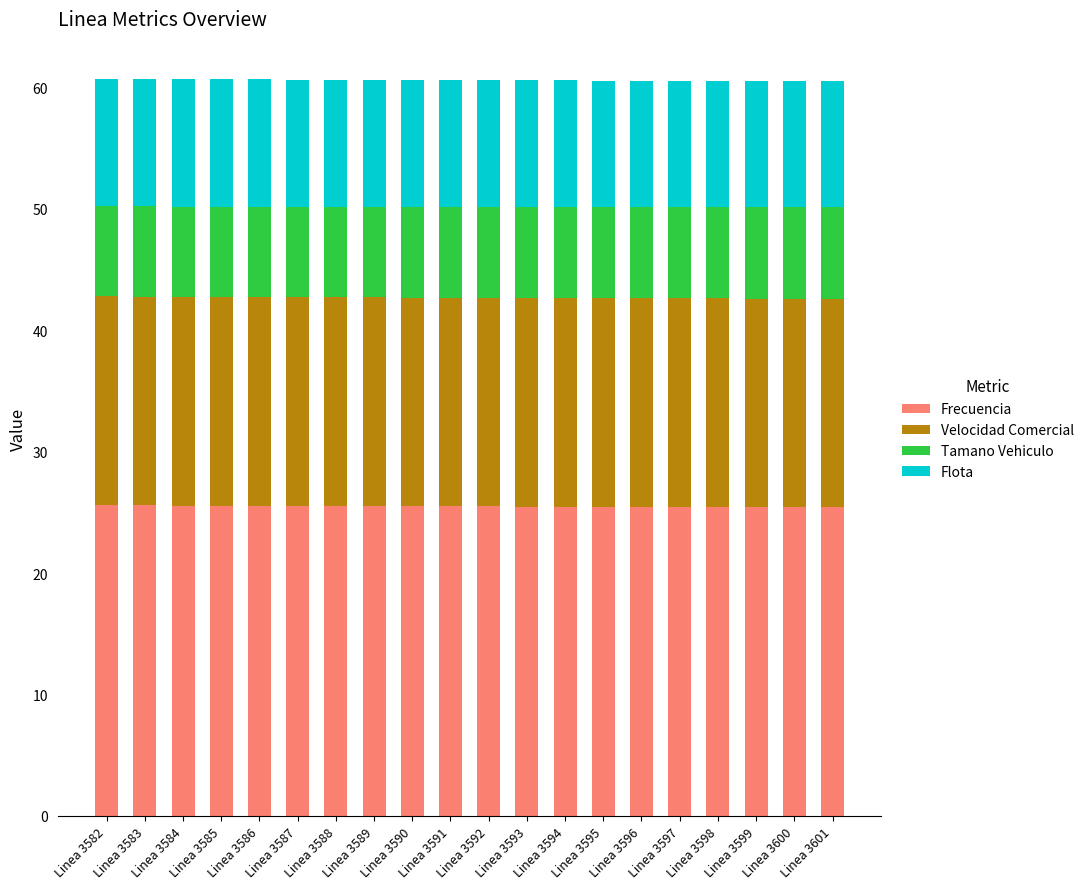

What is the maximum value for Frecuencia?

25.6